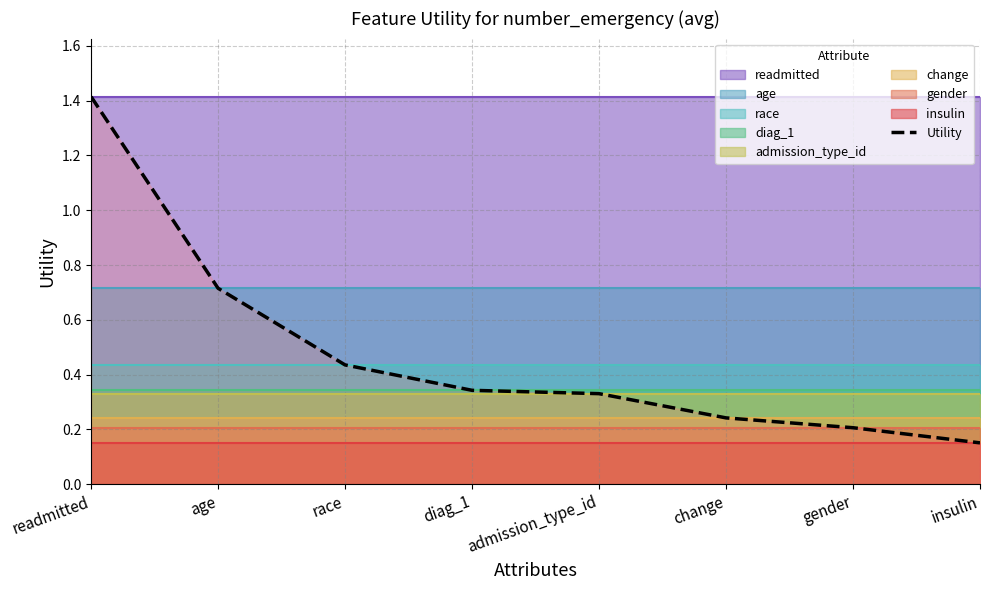

Rank the categories by value from lowest to highest.

insulin, gender, change, admission_type_id, diag_1, race, age, readmitted